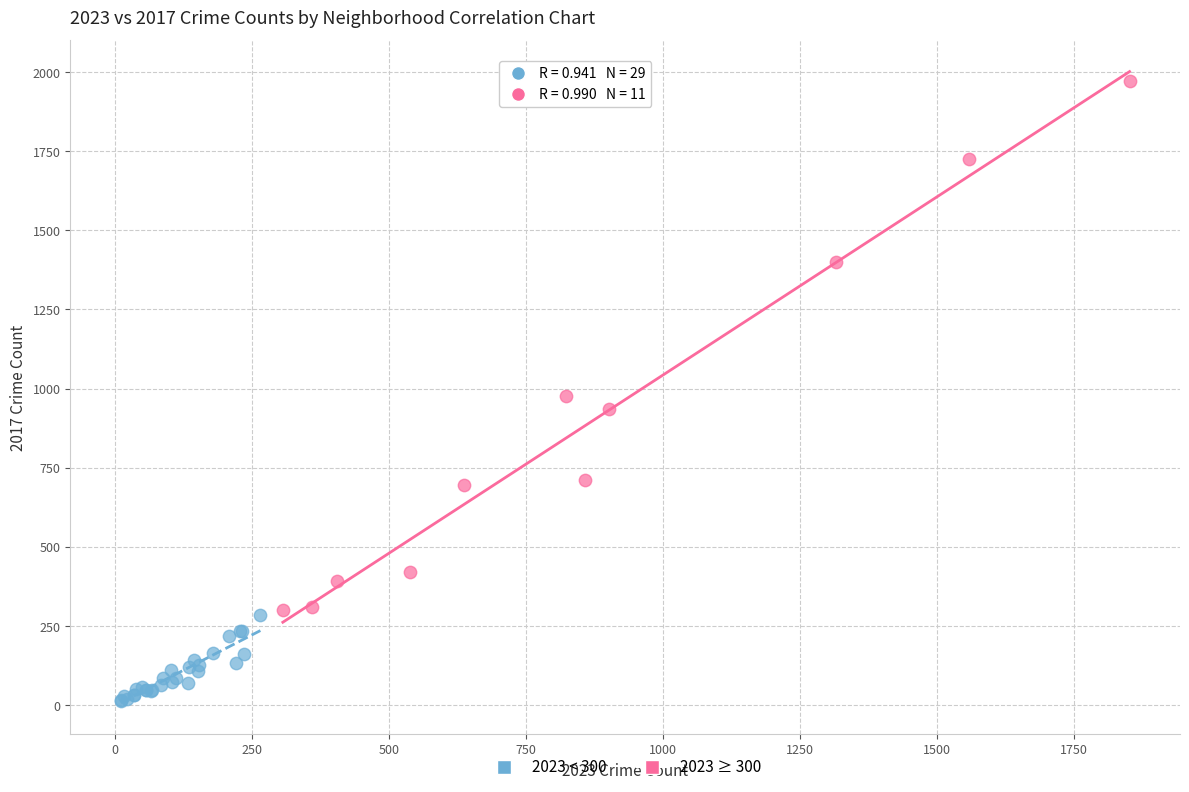

Which series contains the lowest Y value?

2023 < 300